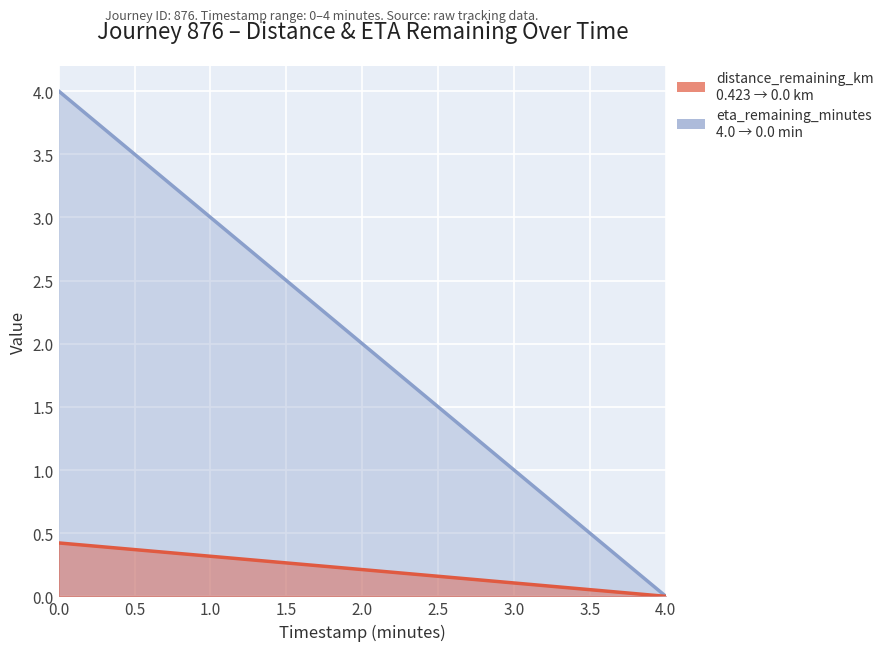

Which series has the widest spread of values?

eta_remaining_minutes